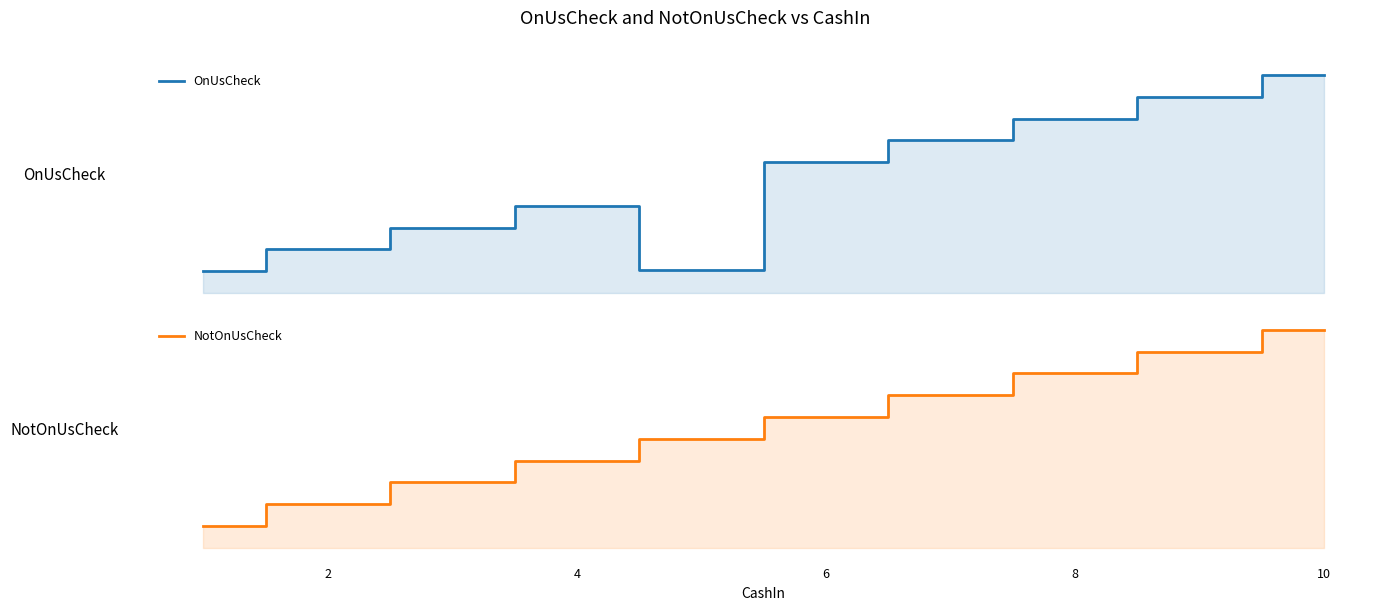

Read the NotOnUsCheck value at 4, to the nearest 5.

150